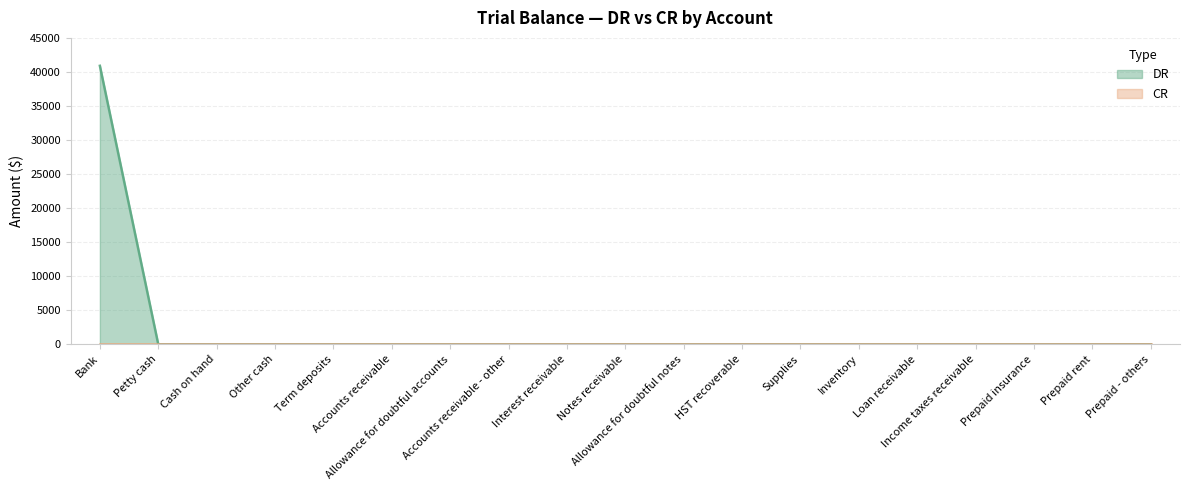

Rank the categories by value from lowest to highest.

Petty cash, Cash on hand, Other cash, Term deposits, Accounts receivable, Allowance for doubtful accounts, Accounts receivable - other, Interest receivable, Notes receivable, Allowance for doubtful notes, HST recoverable, Supplies, Inventory, Loan receivable, Income taxes receivable, Prepaid insurance, Prepaid rent, Prepaid - others, Bank